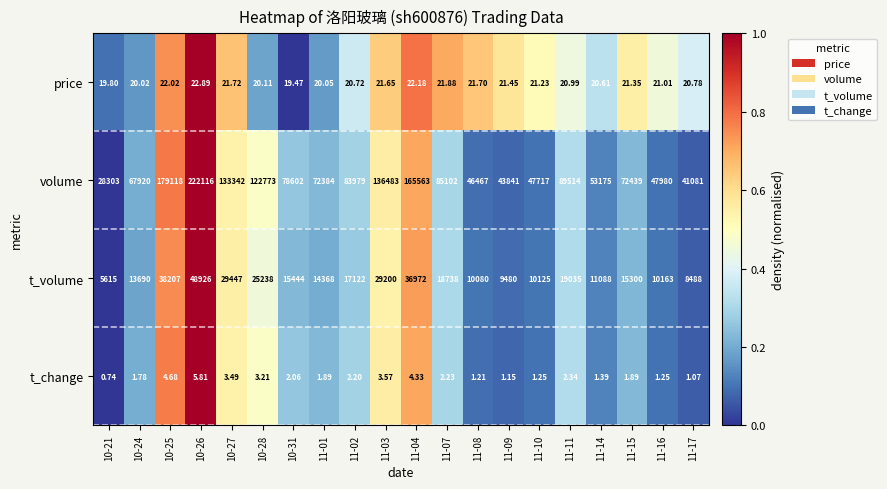

Which series has the largest total across all categories?

volume